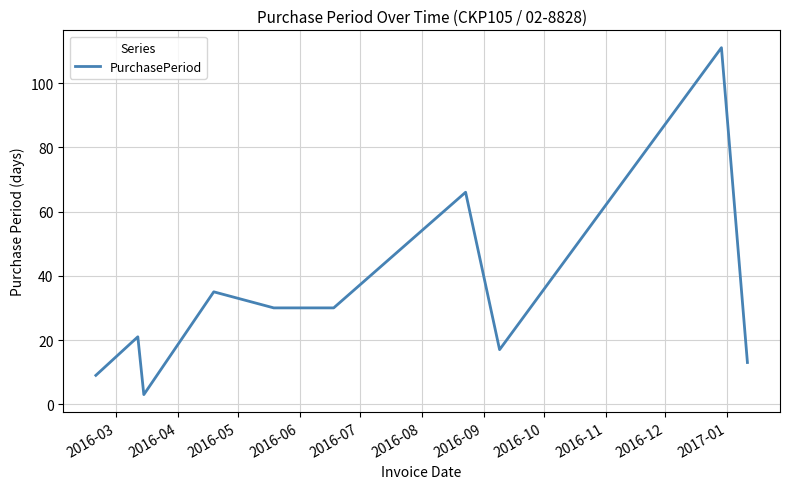

What is the difference between the maximum and minimum values?

108